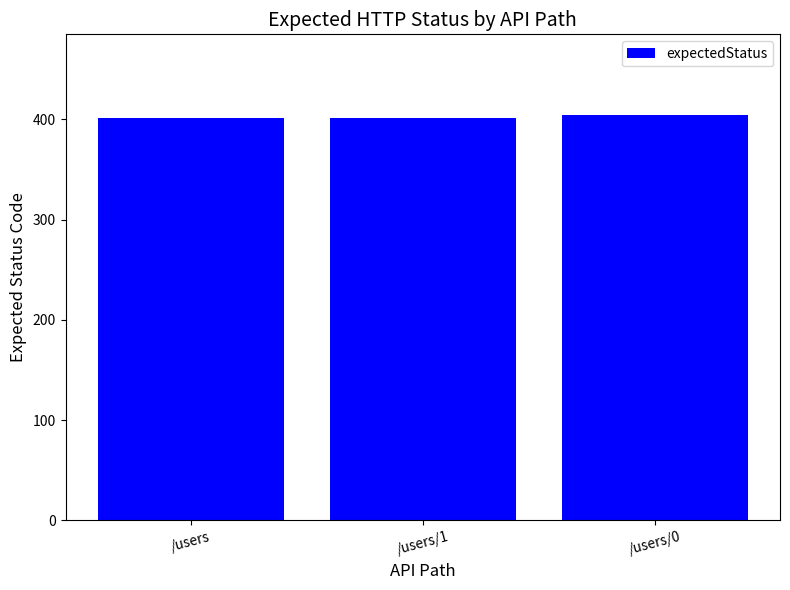

What is the ratio of the value at /users to the value at /users/1?

1.0